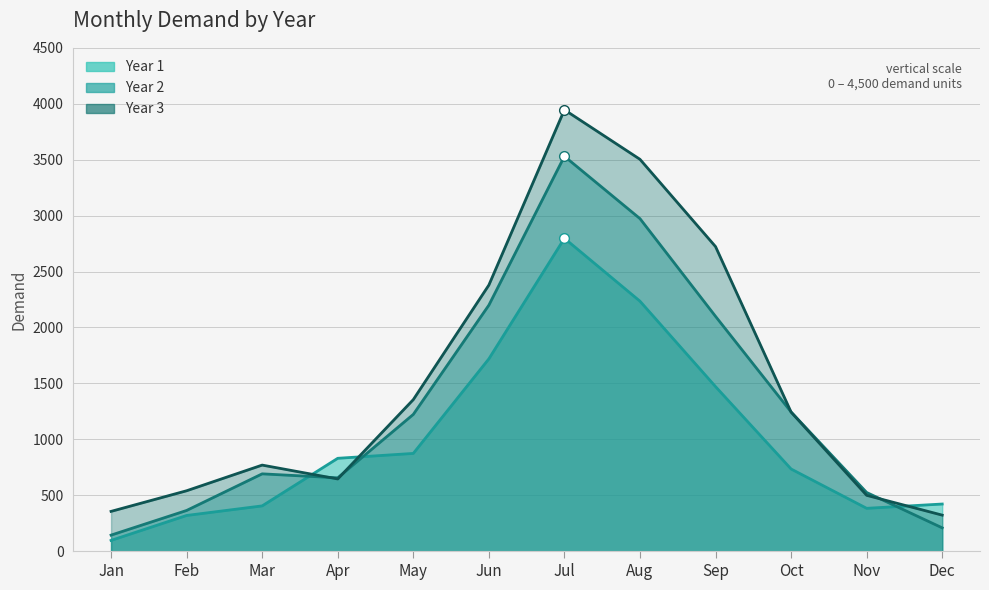

How many data points in Year 2 are less than 1222?

6